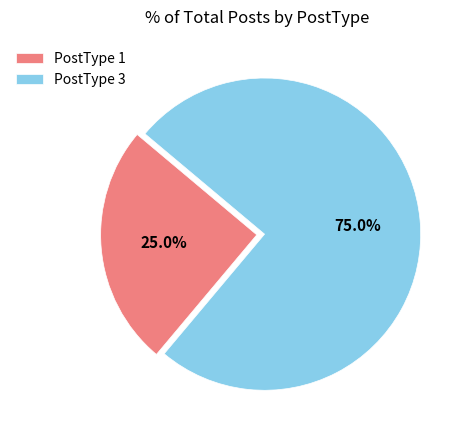

Which category has the biggest portion of the pie?

PostType 3